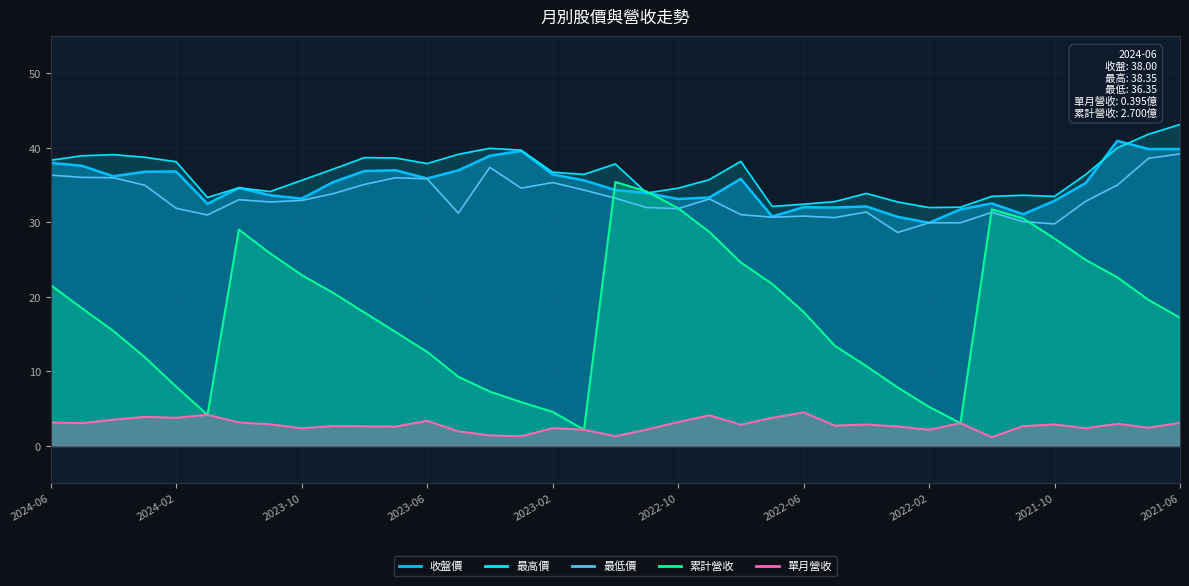

What is the smallest value displayed?

1.2